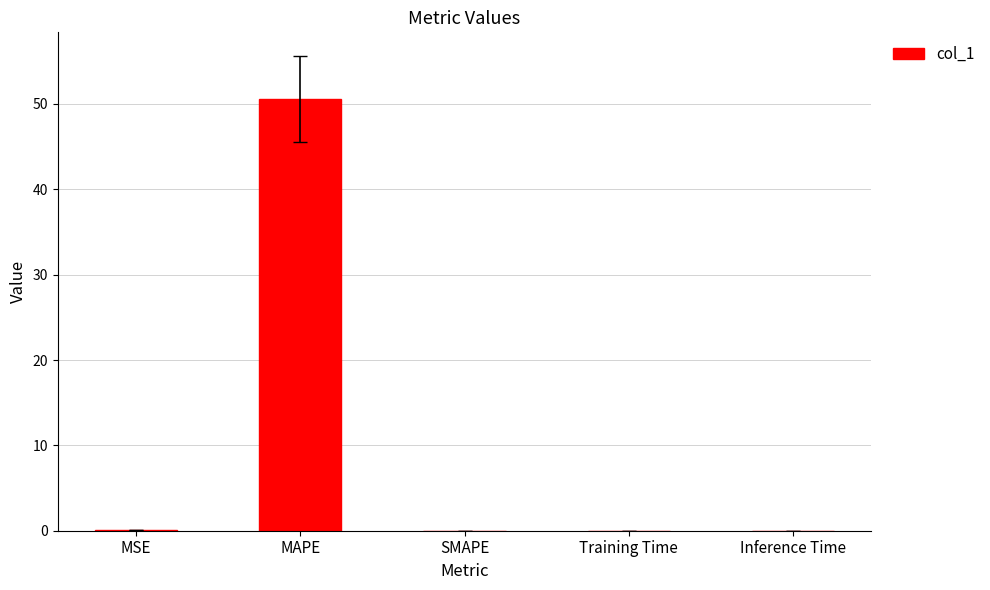

Are the bars grouped side by side (vs. stacked)?

No